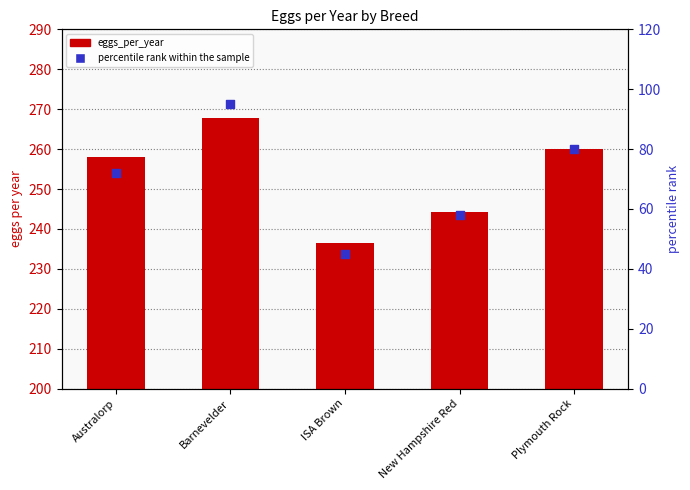

What are all the series names shown in the legend?

eggs_per_year, percentile rank within the sample